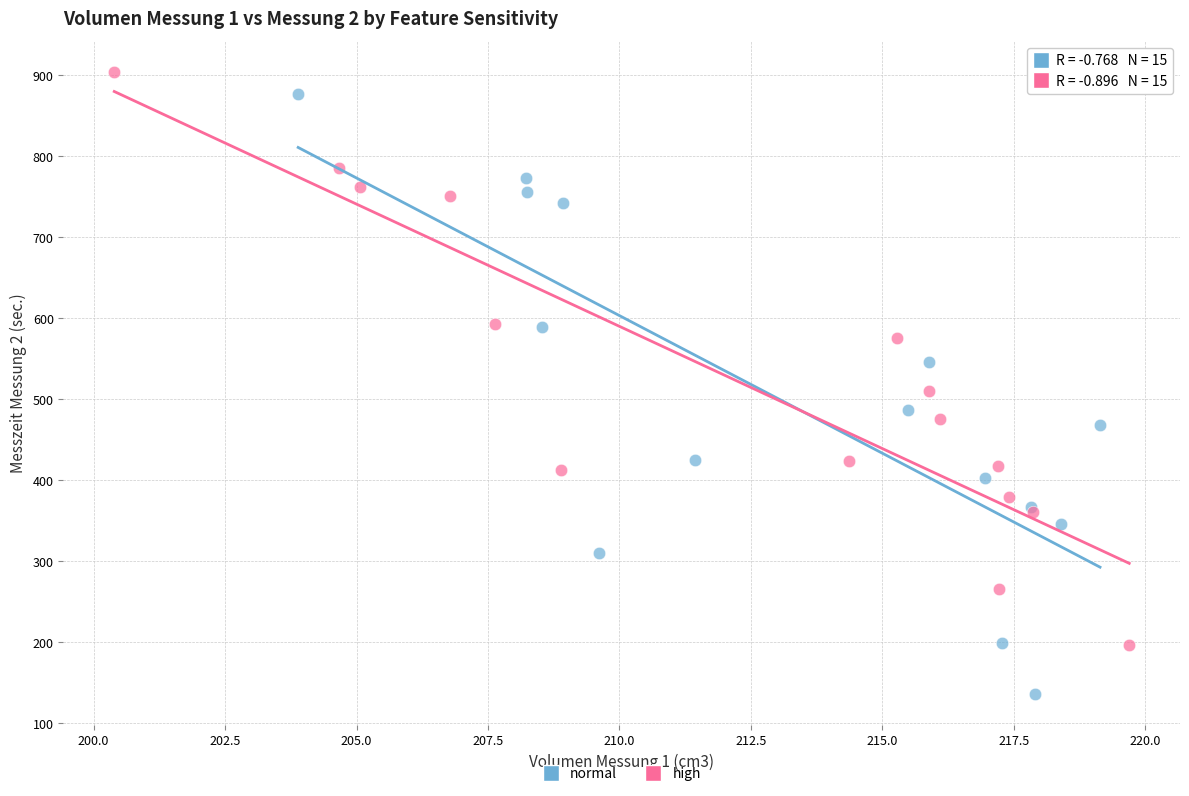

Which series has the largest Y range (max minus min)?

normal